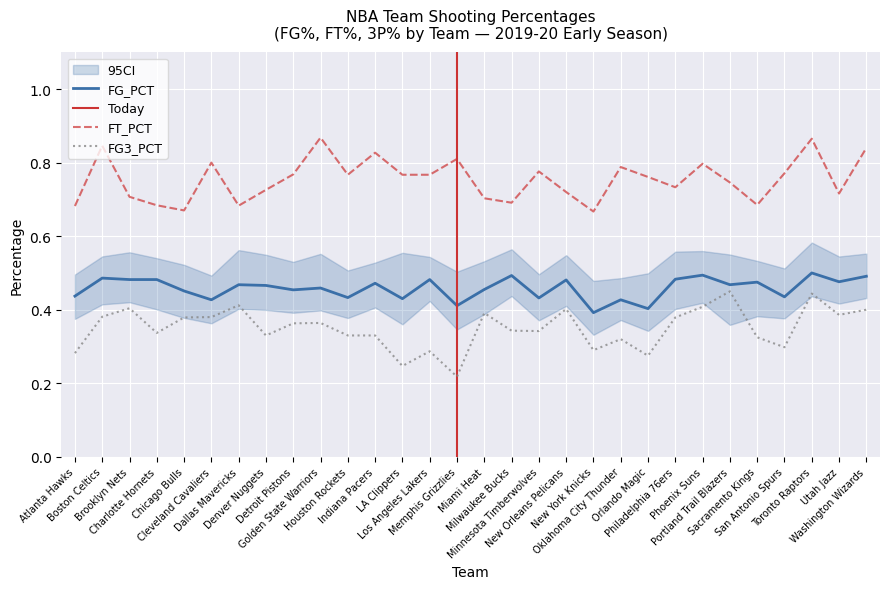

What is the approximate value of FT_PCT at Washington Wizards?

0.8